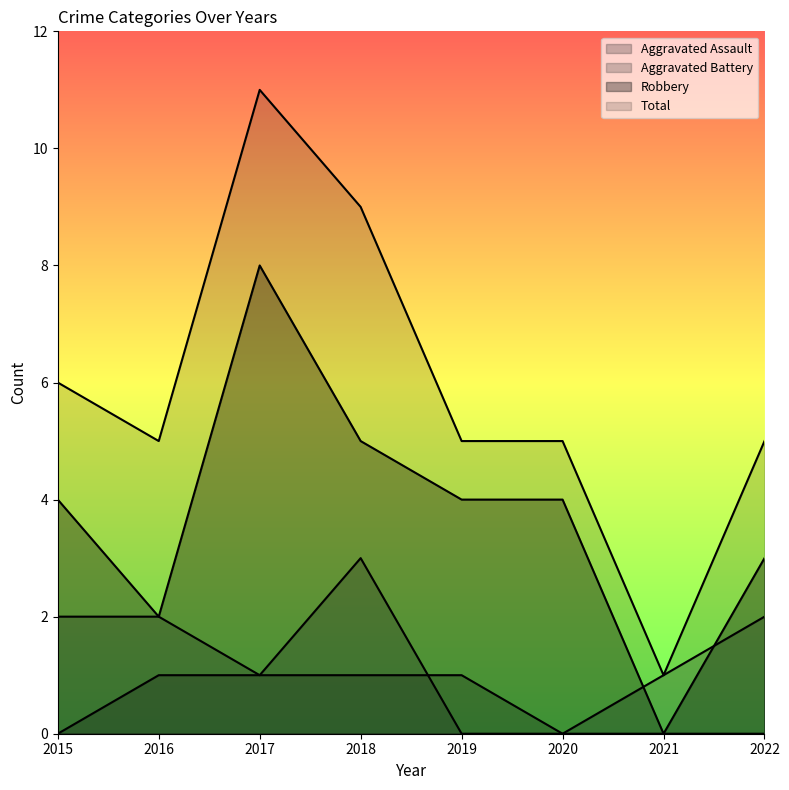

What is the total value across all series at 2020?

9